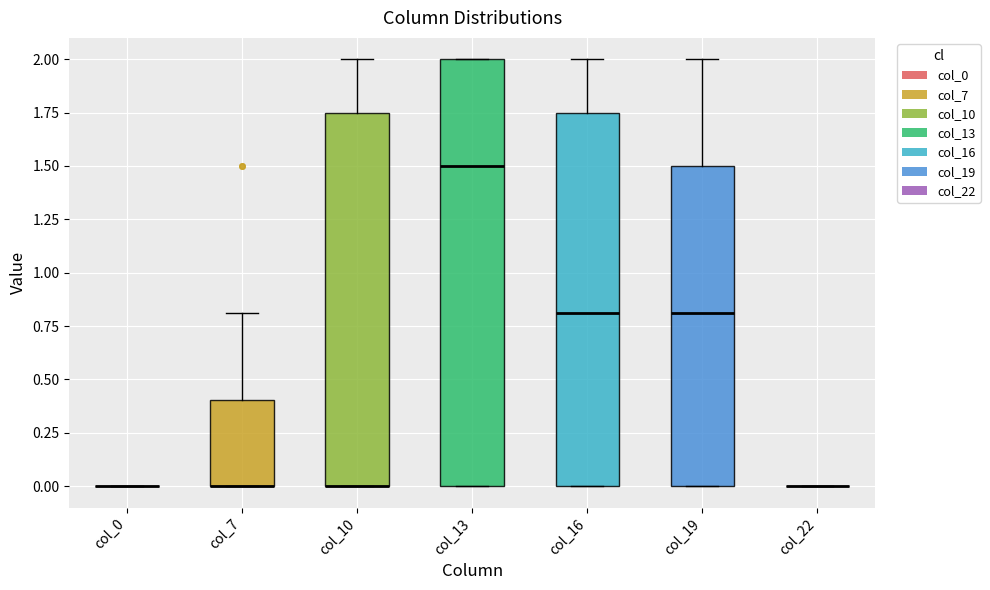

Comparing the boxes themselves (not the whiskers), which one is the tallest?

col_13